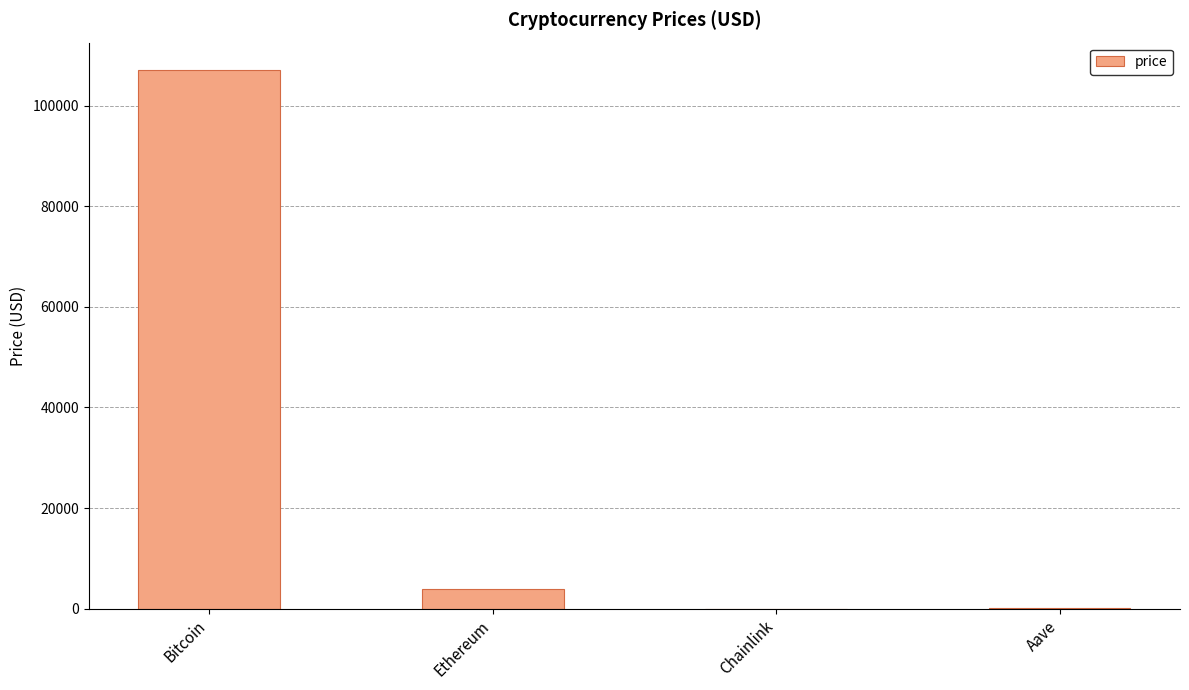

Are the bars horizontal?

No